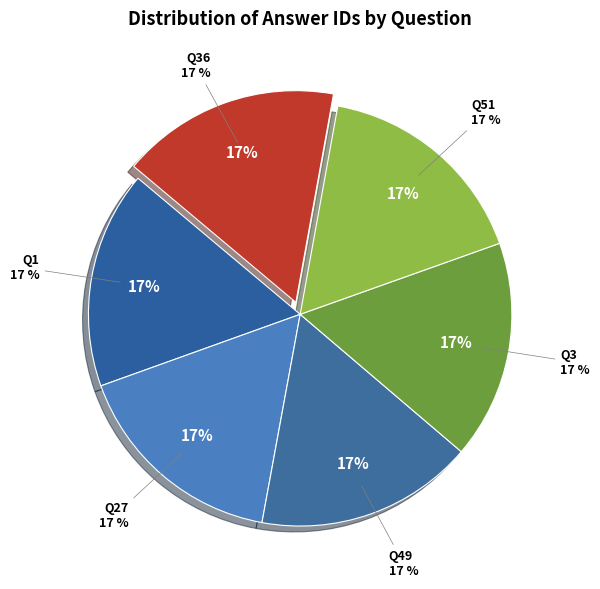

What percentage is the 3 slice, to the nearest percent?

17%